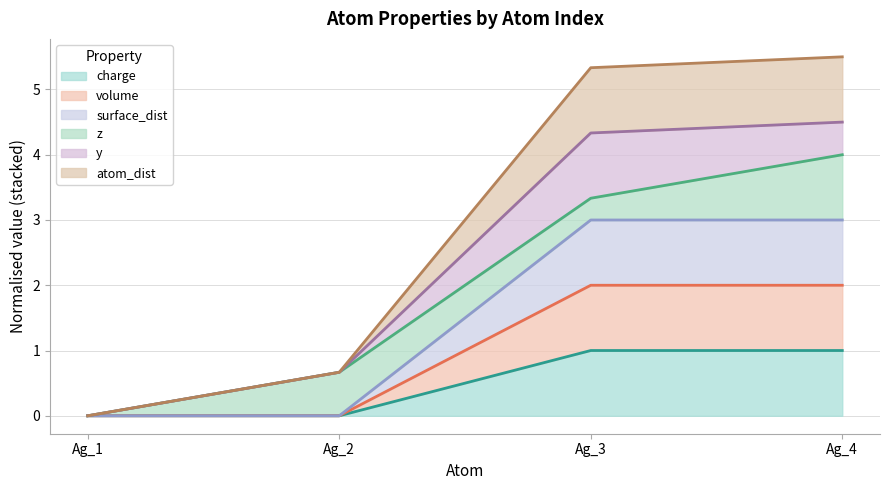

Does the chart display data point markers on the line(s)?

No